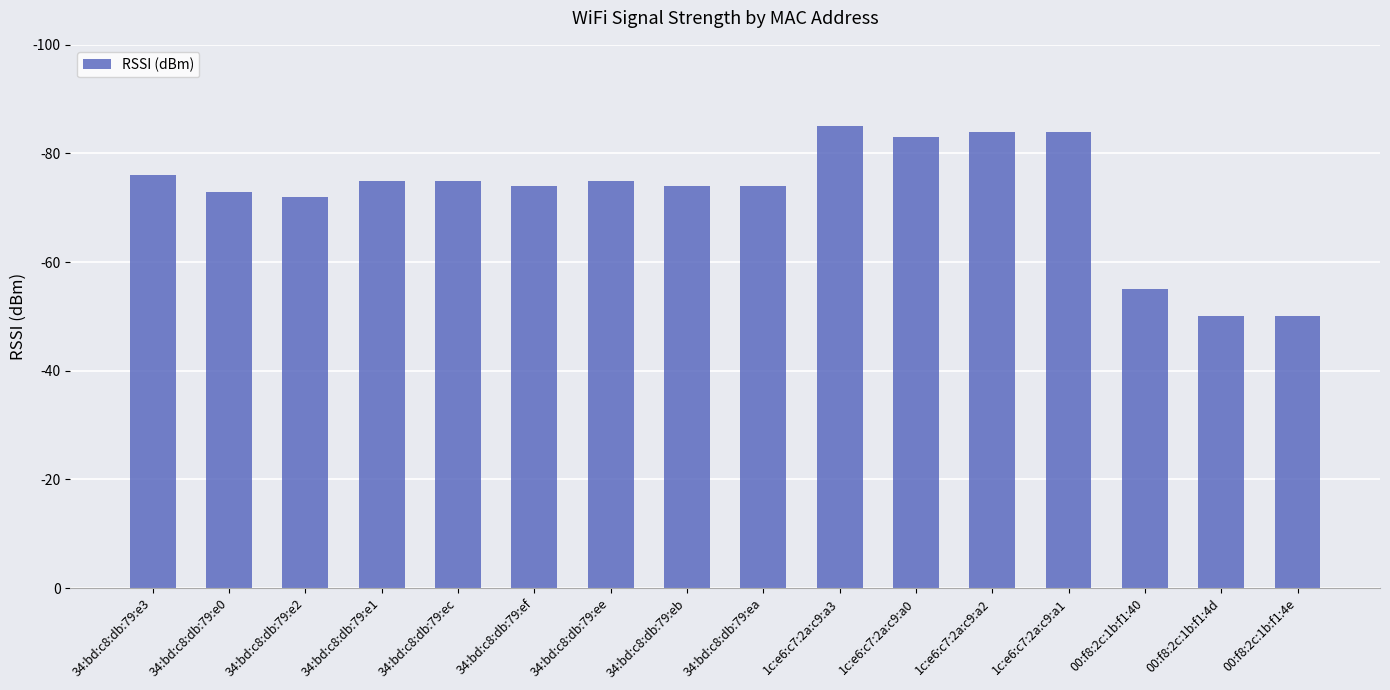

Is it true that the value at 1c:e6:c7:2a:c9:a2 is 84?

True